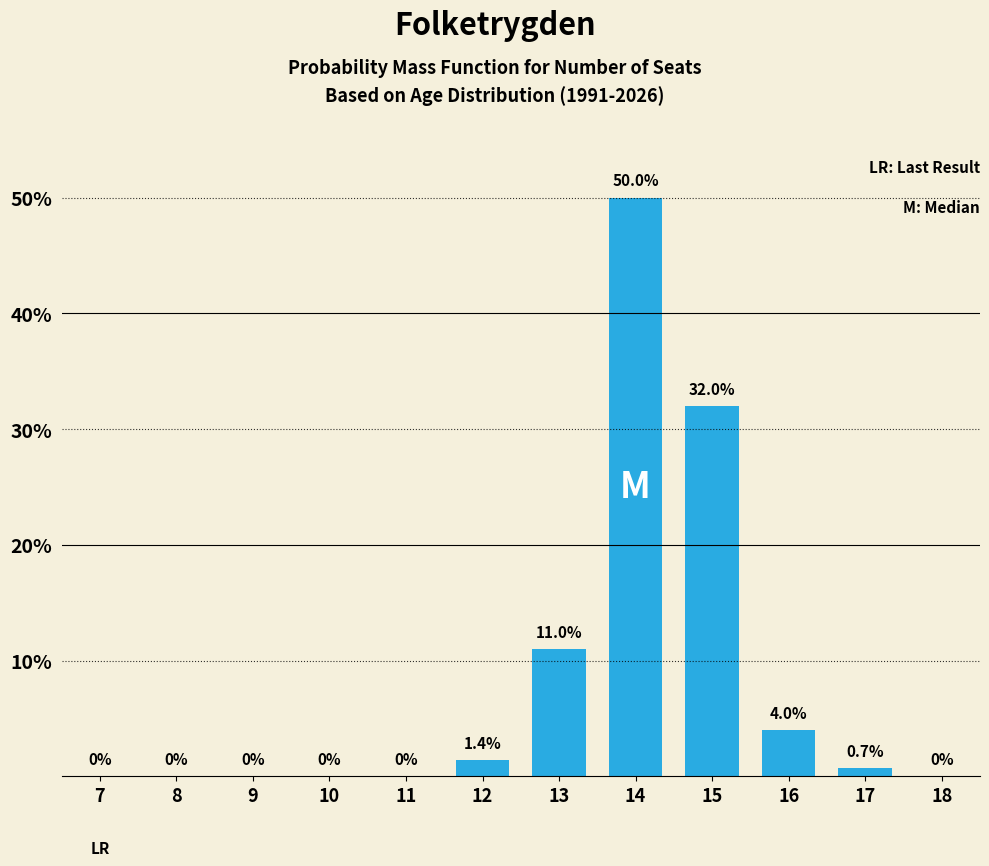

Reading left to right, what are all the values shown in this chart?

7=0.0	8=0.0	9=0.0	10=0.0	11=0.0	12=1.4	13=11.0	14=50.0	15=32.0	16=4.0	17=0.7	18=0.0